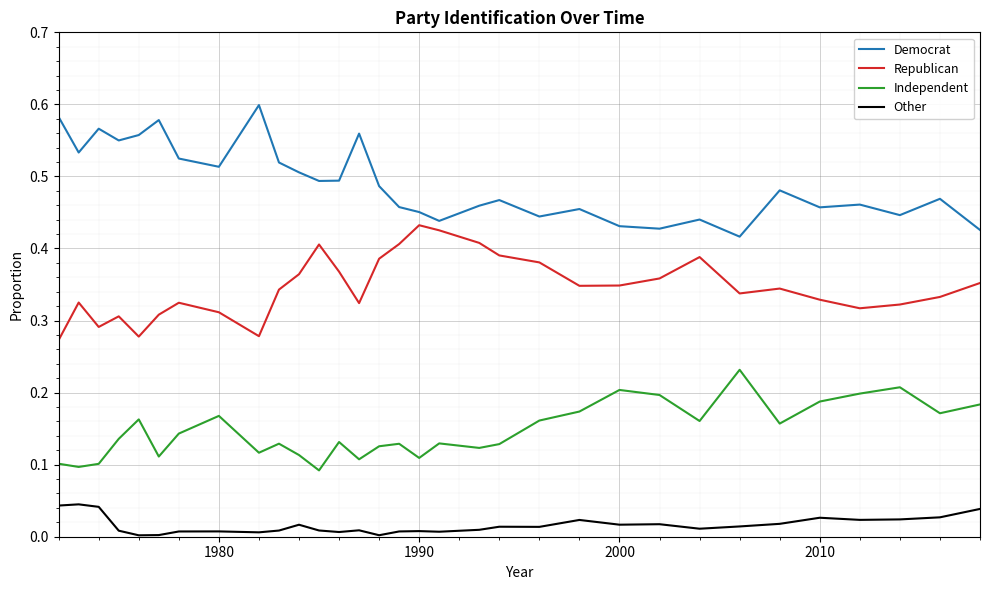

List the series in order of their peak value, lowest first.

Other, Independent, Republican, Democrat